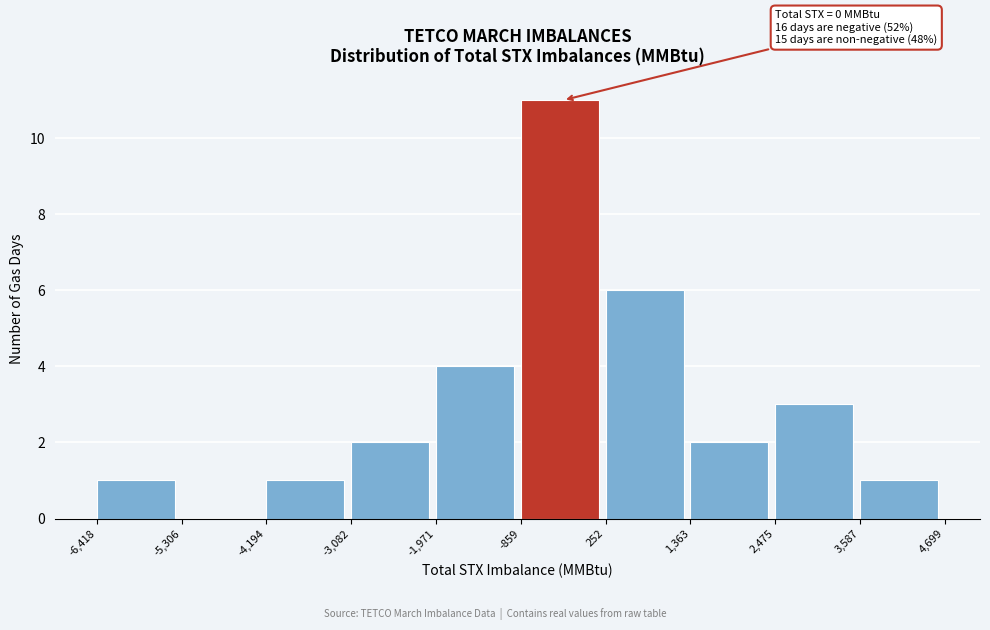

Which range on the x-axis has the tallest bar?

-859 to 252